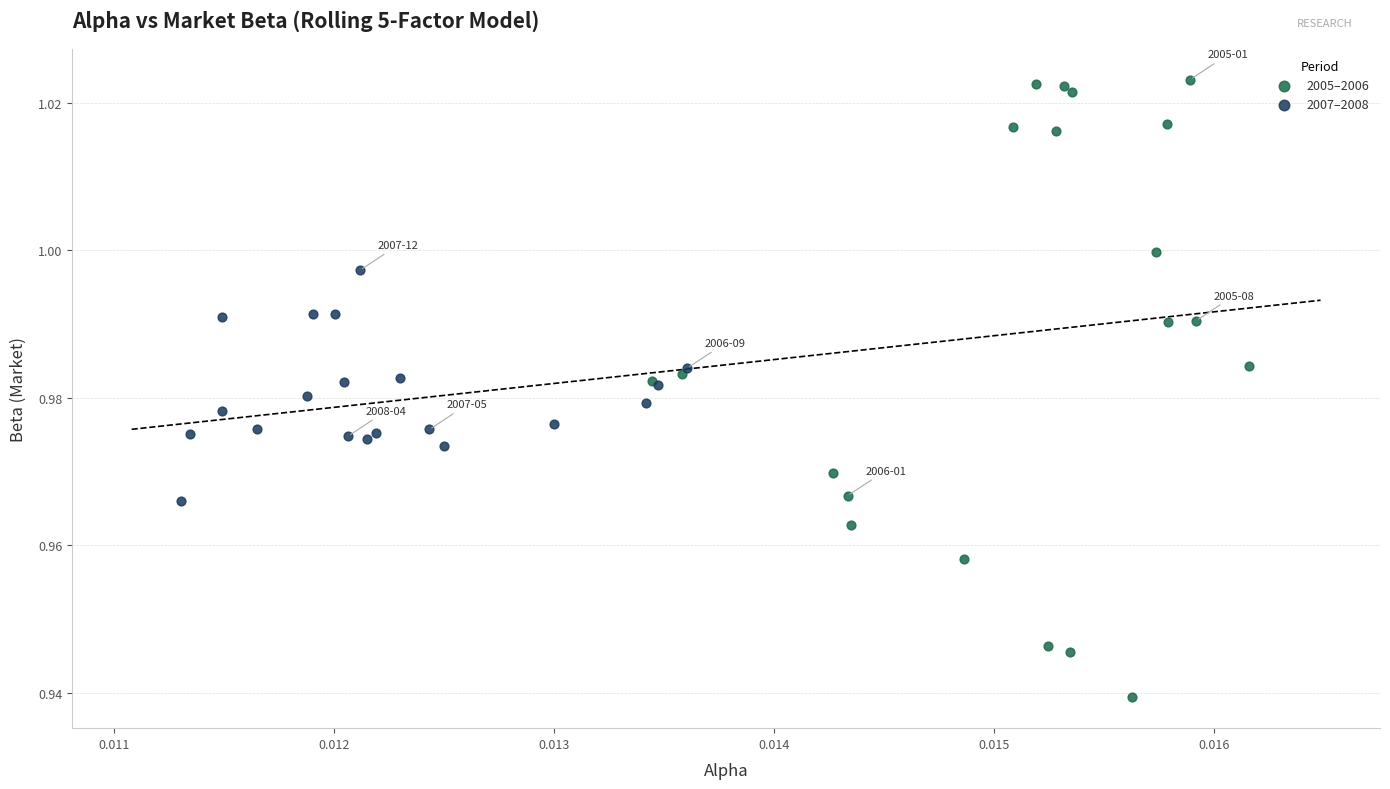

What are all the series names shown in the legend?

2005–2006, 2007–2008